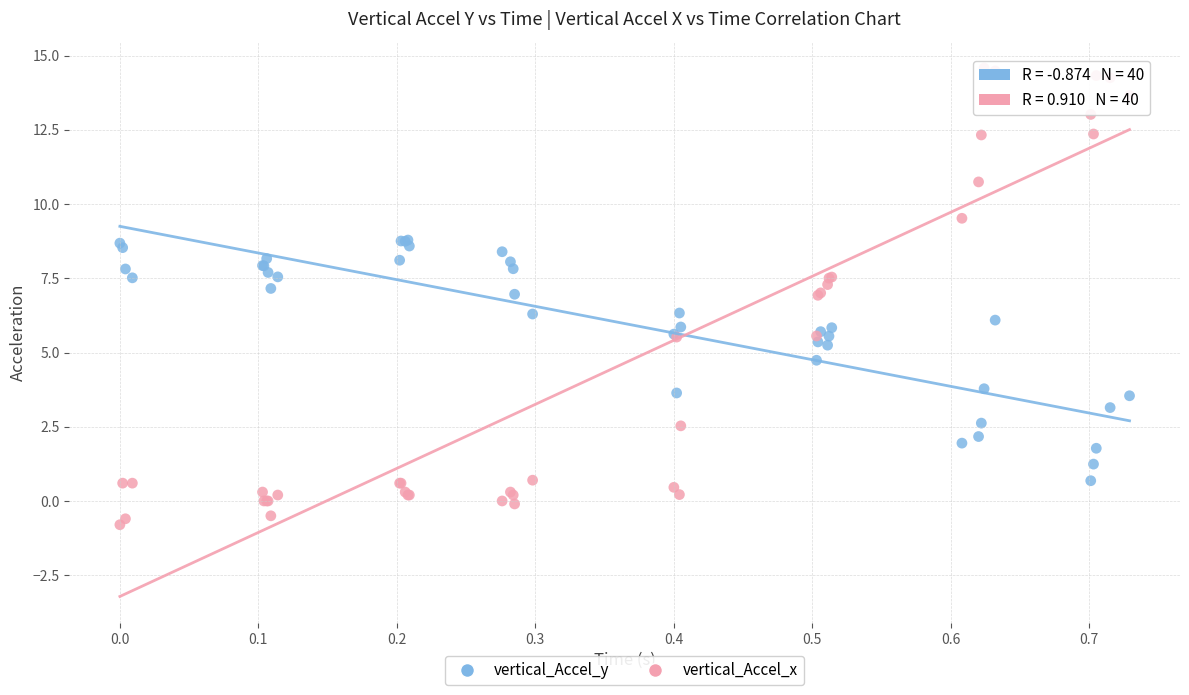

What are all the series names shown in the legend?

vertical_Accel_y, vertical_Accel_x